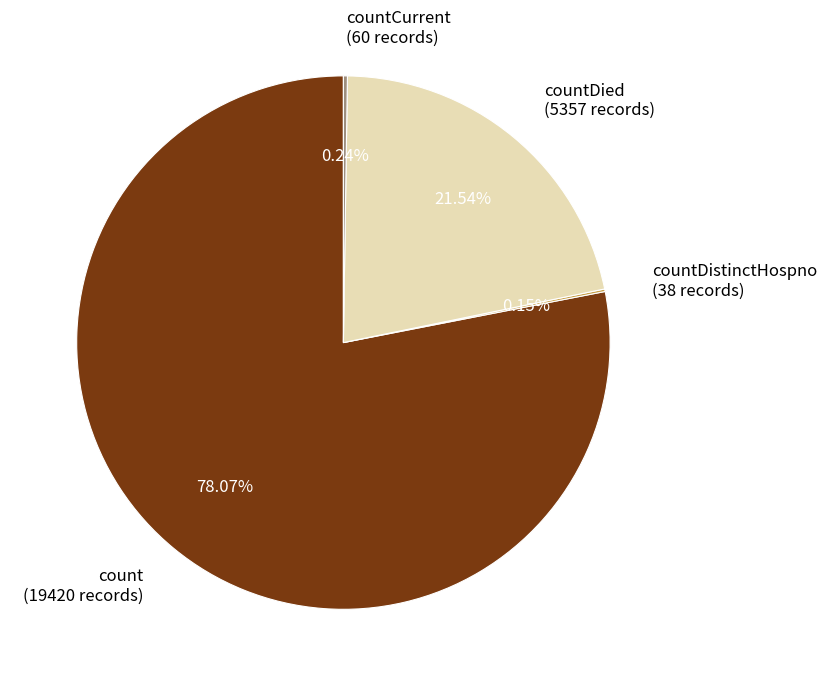

Which category has the biggest portion of the pie?

count